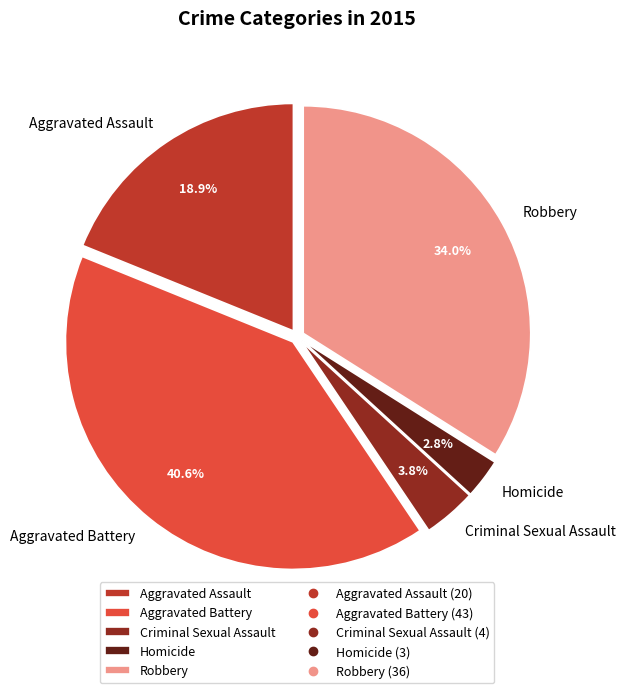

What percentage do Aggravated Battery and Robbery together represent?

74.5%